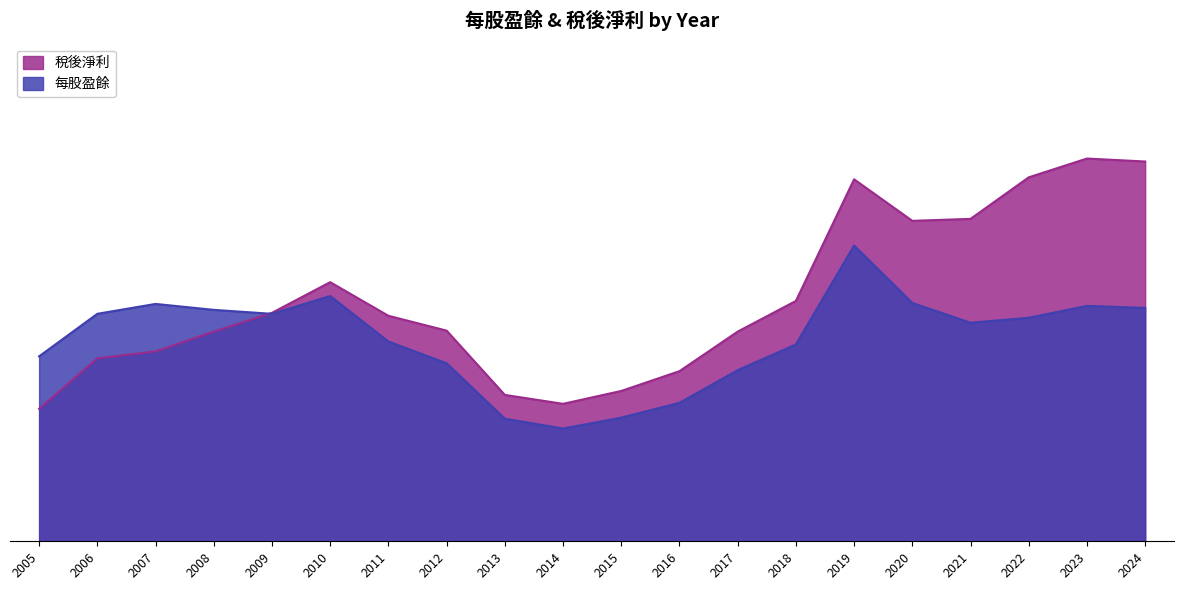

Which series has the widest spread of values?

稅後淨利